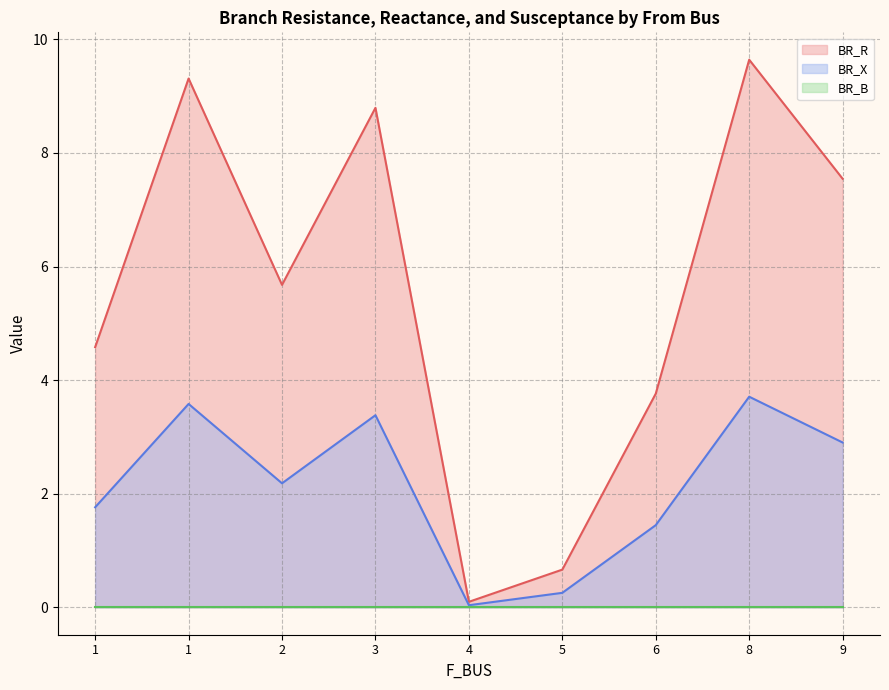

What is the sum of the BR_R values at 8 and 2?

15.3